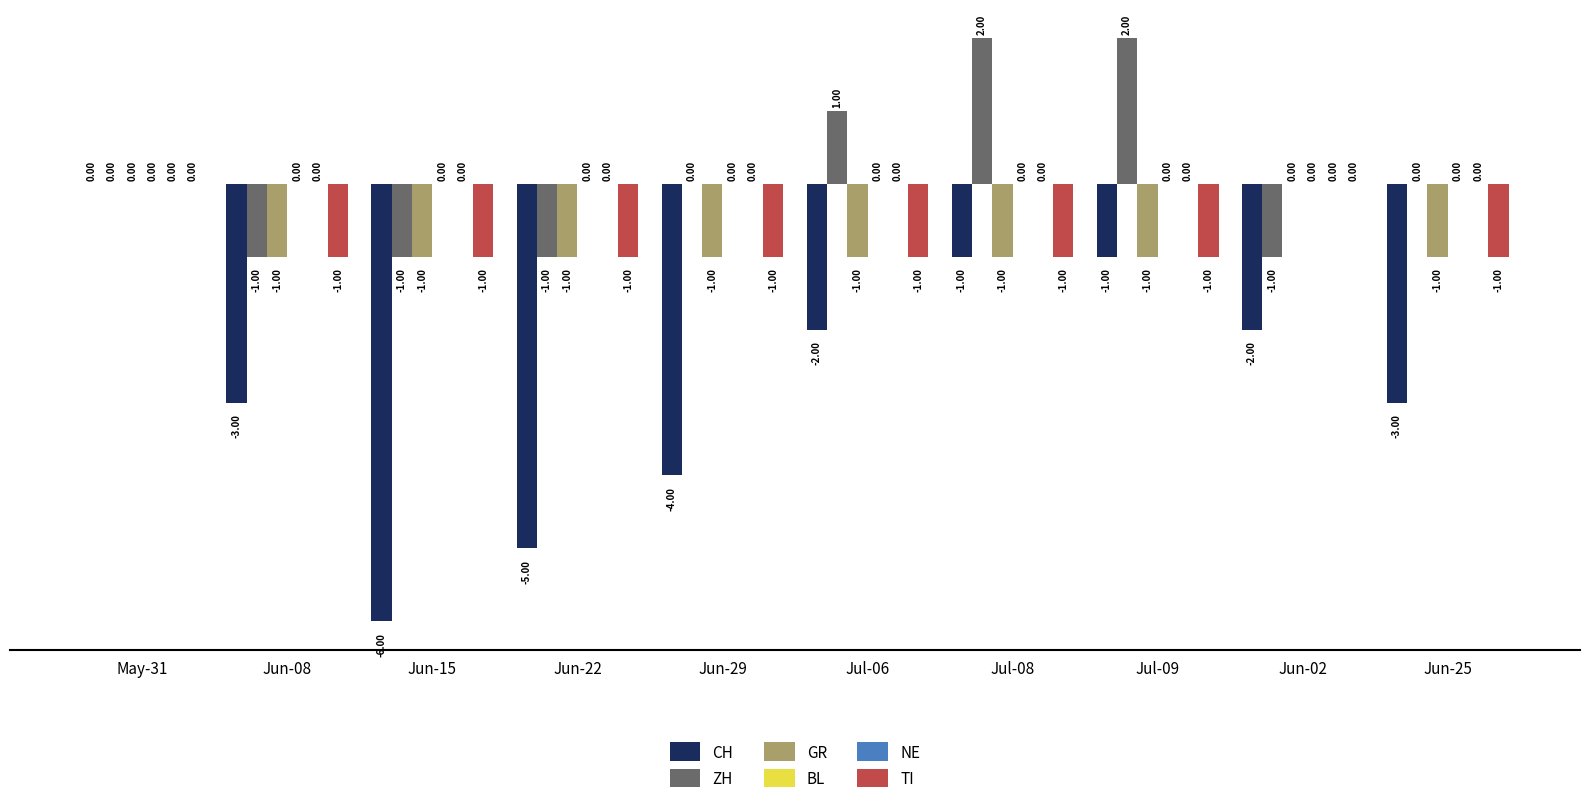

Which series has the largest total across all categories?

ZH